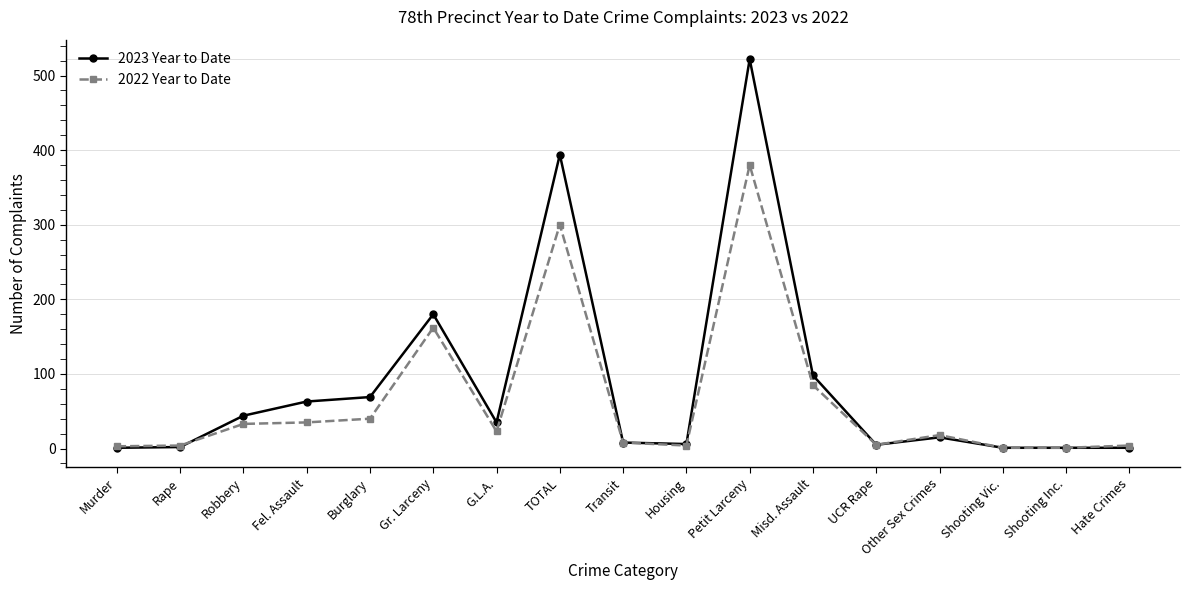

Between TOTAL and Housing, which series saw the biggest shift?

2023 Year to Date